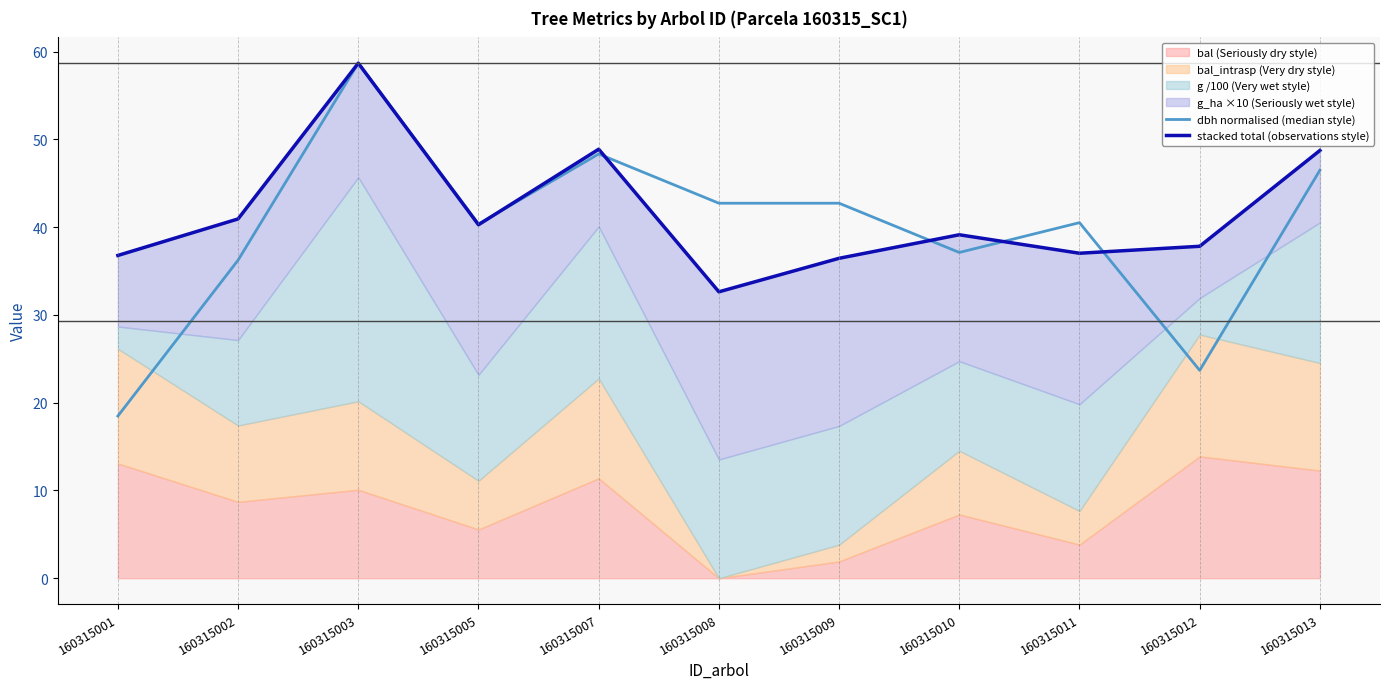

True or false: stacked total (observations style) and dbh normalised (median style) intersect in this chart.

True